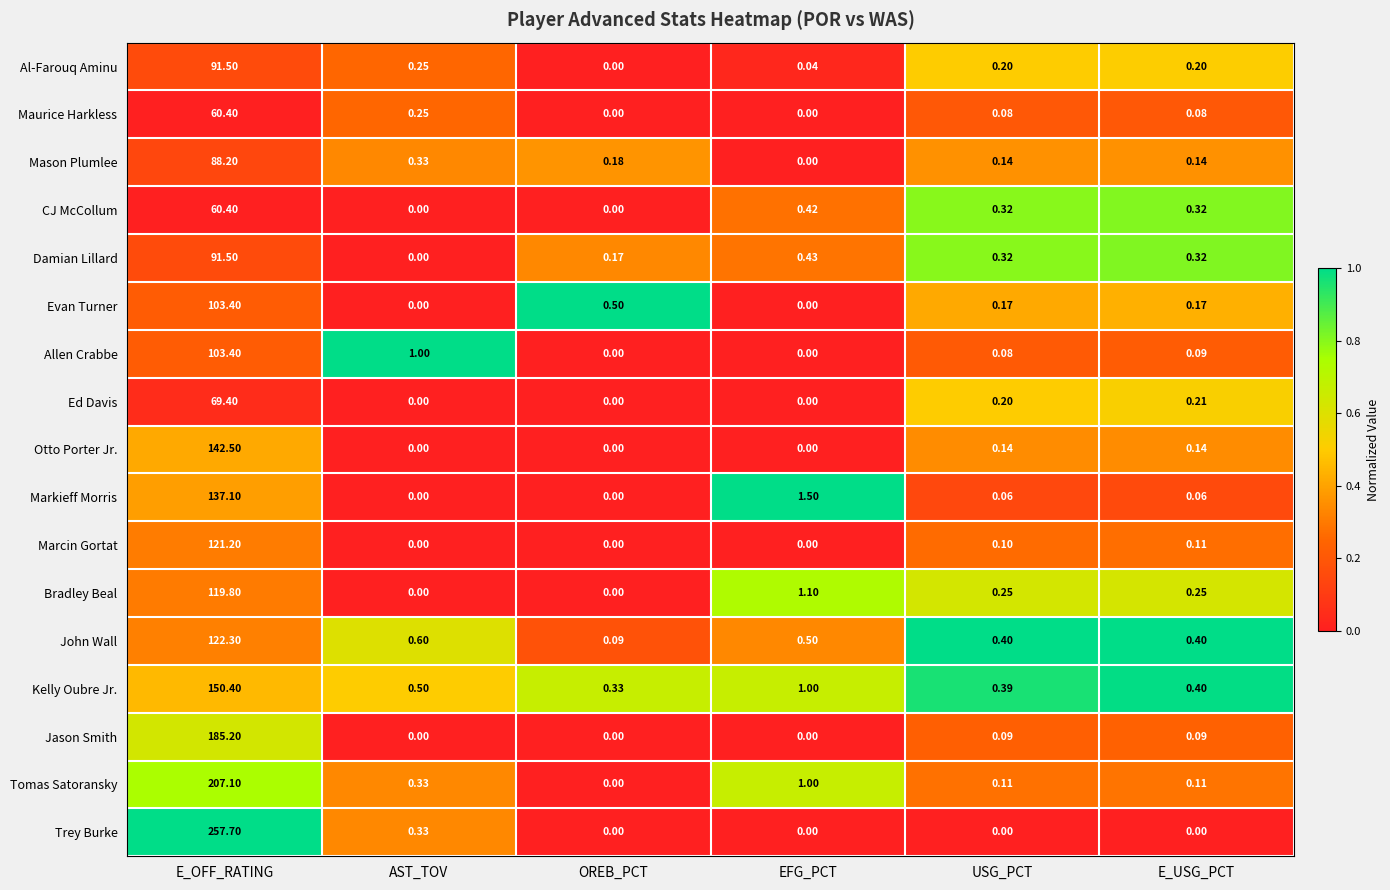

At which label is Maurice Harkless closest to 30?

AST_TOV